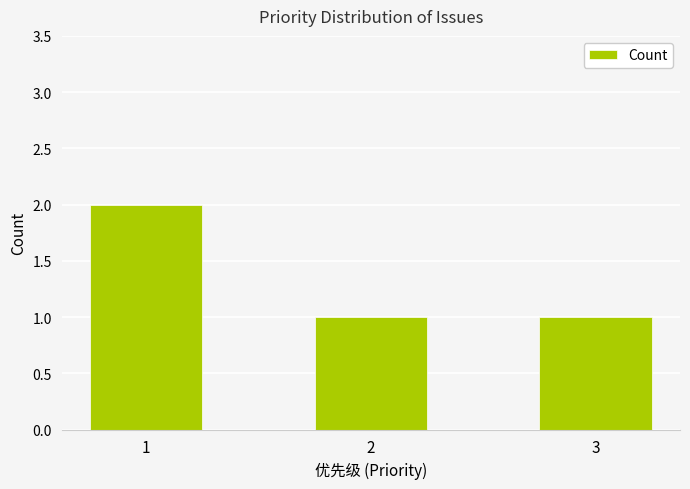

What is the value of the 3rd bar from the left?

1